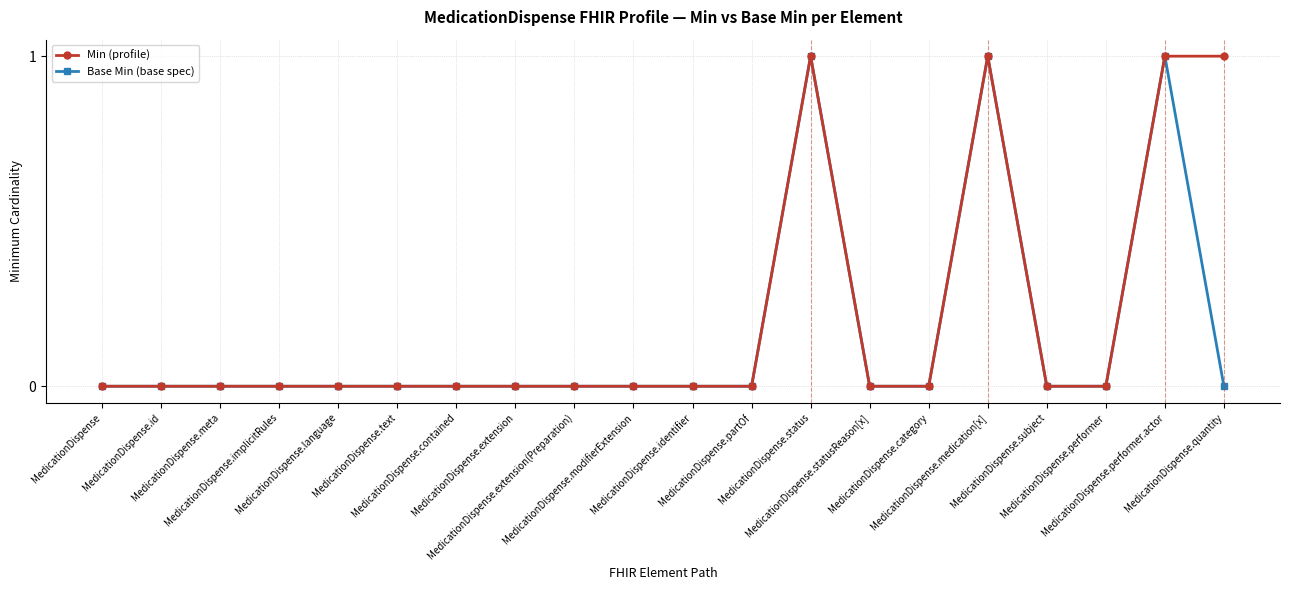

List the series in order of their overall mean, lowest first.

Base Min (base spec), Min (profile)